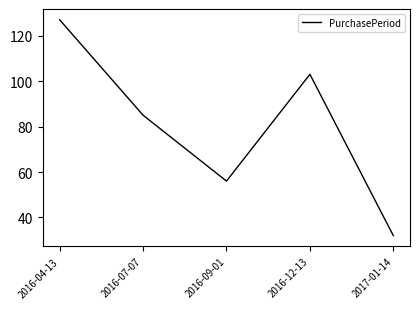

True or false: the data shows 33 at 2016-09-01.

False